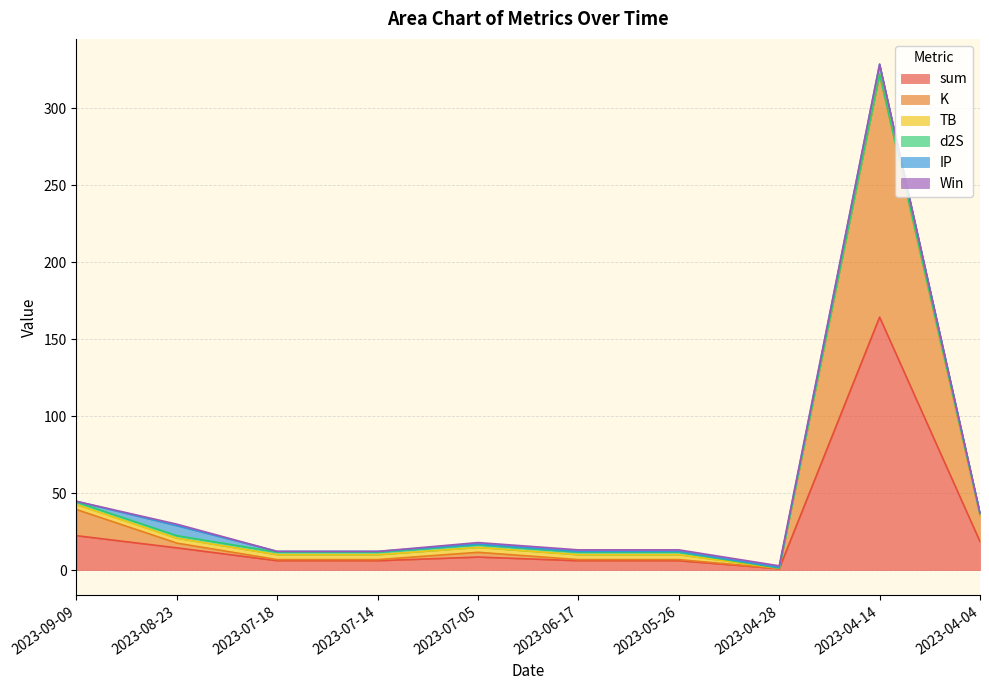

How many times do Win and d2S cross each other?

2